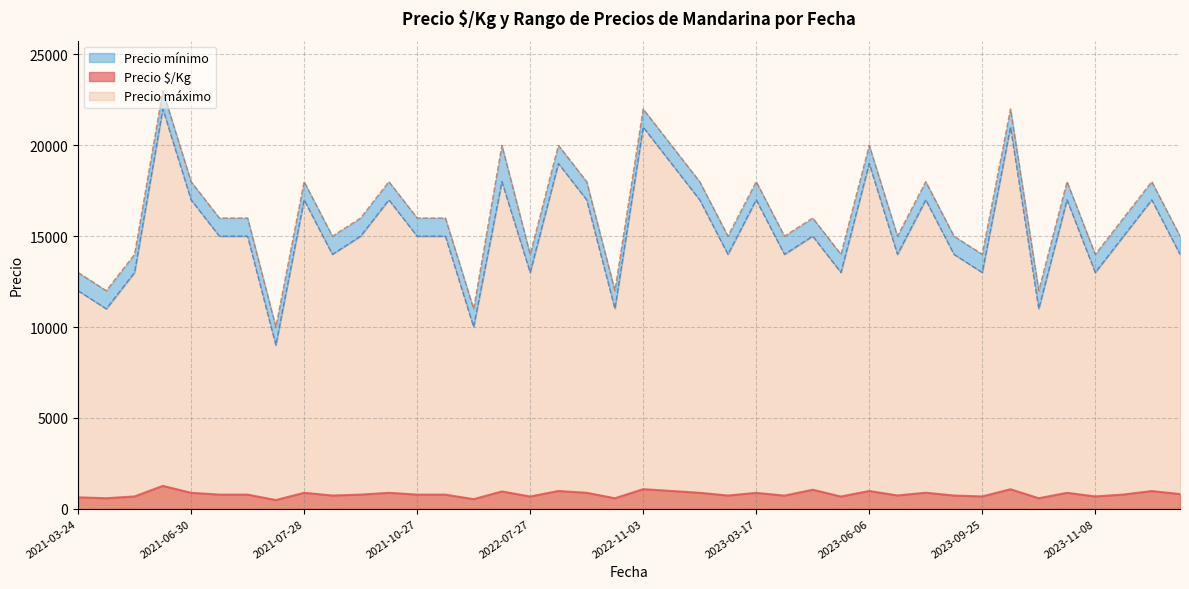

How many values in the Precio máximo series exceed 16000?

16